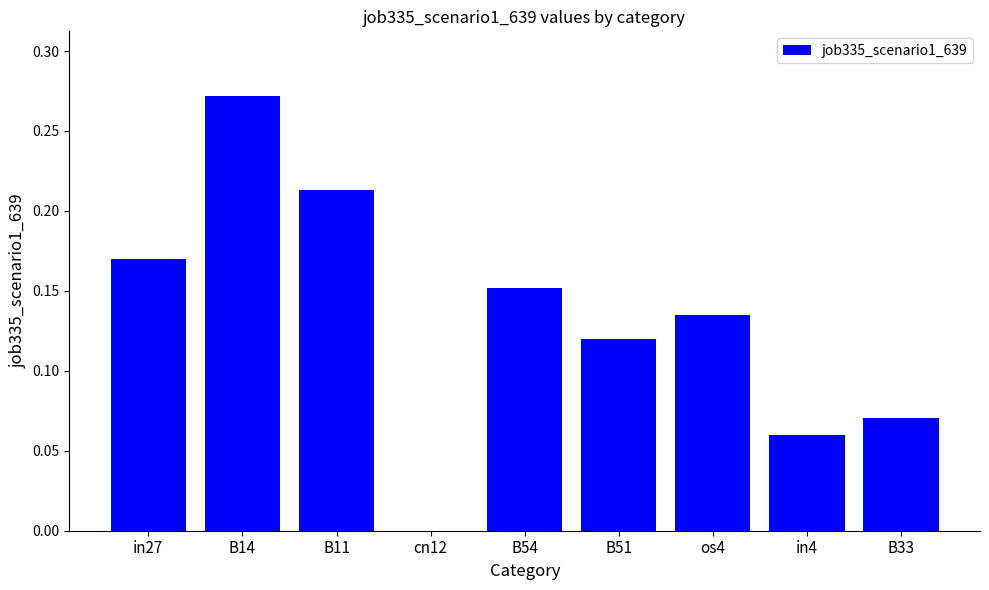

True or false: the data shows 0.2 at os4.

False